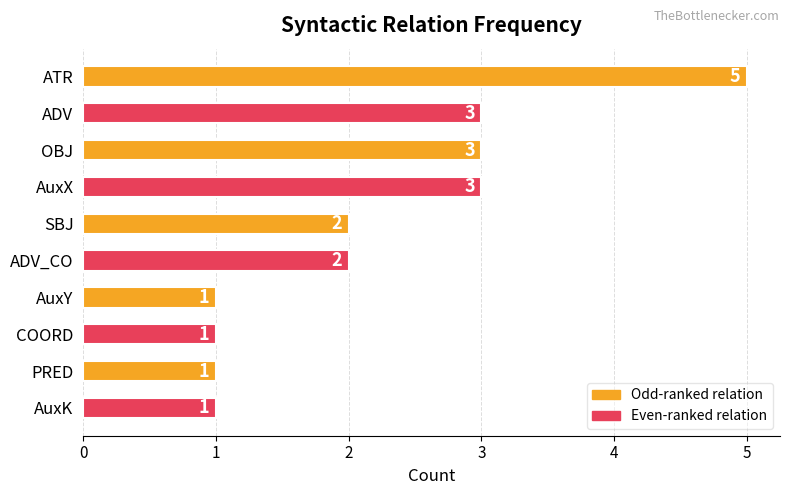

How many values are between 1 and 3?

9